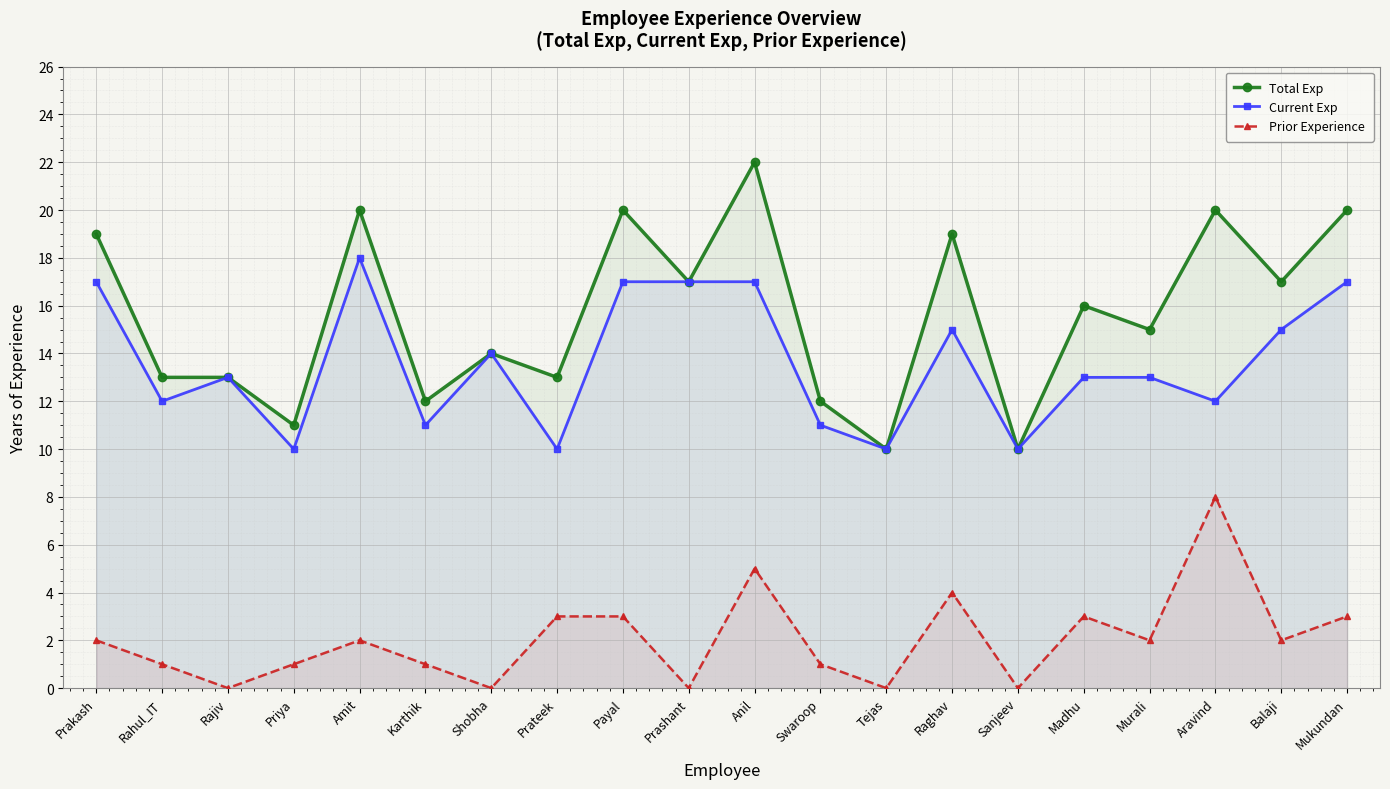

Reading left to right, list all the values displayed in this chart.

Total Exp: Prakash=19	Rahul_IT=13	Rajiv=13	Priya=11	Amit=20	Karthik=12	Shobha=14	Prateek=13	Payal=20	Prashant=17	Anil=22	Swaroop=12	Tejas=10	Raghav=19	Sanjeev=10	Madhu=16	Murali=15	Aravind=20	Balaji=17	Mukundan=20
Current Exp: Prakash=17	Rahul_IT=12	Rajiv=13	Priya=10	Amit=18	Karthik=11	Shobha=14	Prateek=10	Payal=17	Prashant=17	Anil=17	Swaroop=11	Tejas=10	Raghav=15	Sanjeev=10	Madhu=13	Murali=13	Aravind=12	Balaji=15	Mukundan=17
Prior Experience: Prakash=2	Rahul_IT=1	Rajiv=0	Priya=1	Amit=2	Karthik=1	Shobha=0	Prateek=3	Payal=3	Prashant=0	Anil=5	Swaroop=1	Tejas=0	Raghav=4	Sanjeev=0	Madhu=3	Murali=2	Aravind=8	Balaji=2	Mukundan=3